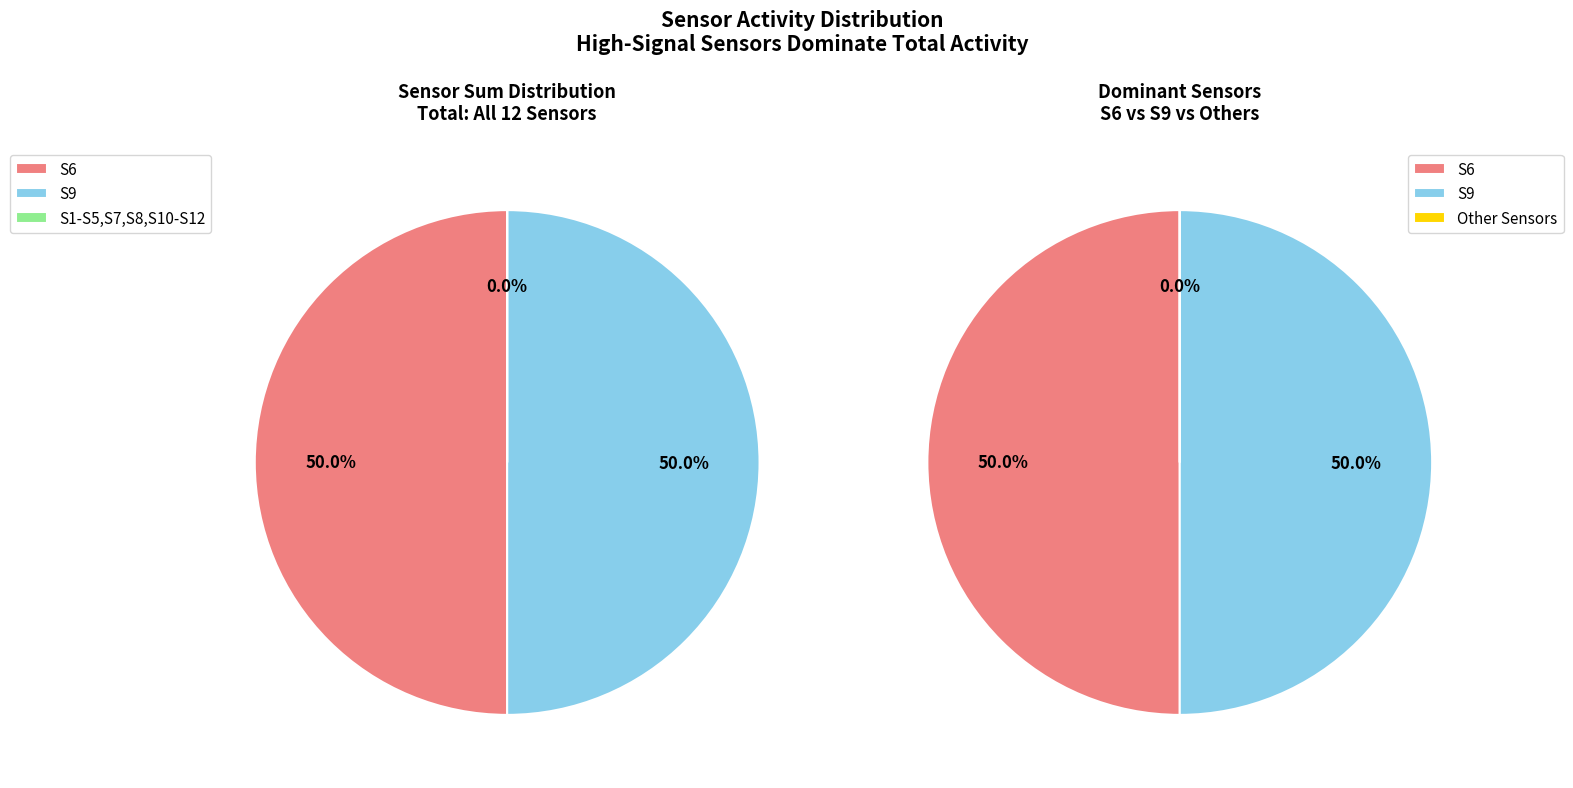

What is the change in value from S6 to S1?

-4094